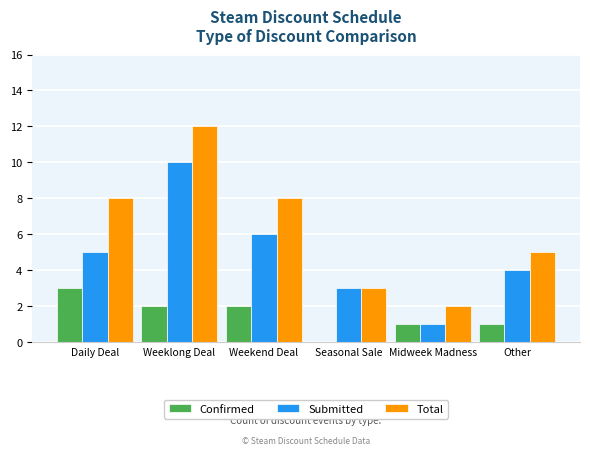

Reading right to left, transcribe all the data shown in this chart.

Confirmed: 1	1	0	2	2	3
Submitted: 4	1	3	6	10	5
Total: 5	2	3	8	12	8